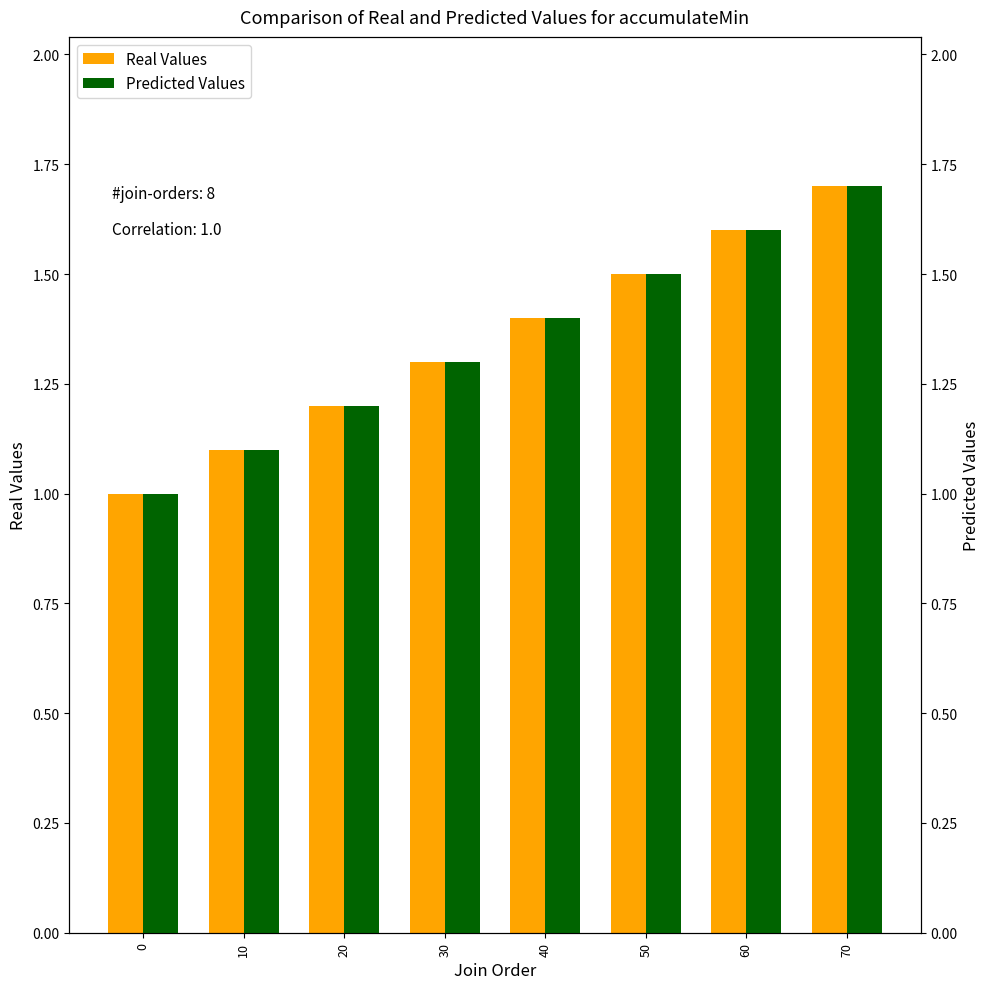

At which category is the sum across all series the highest?

70